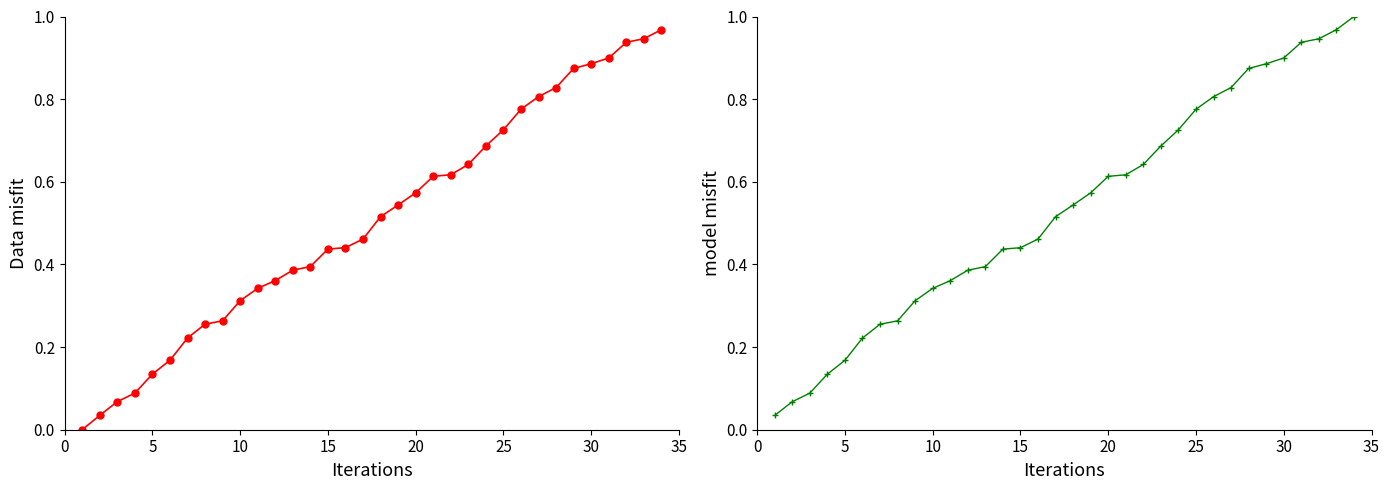

Which series has the widest spread of values?

start_time